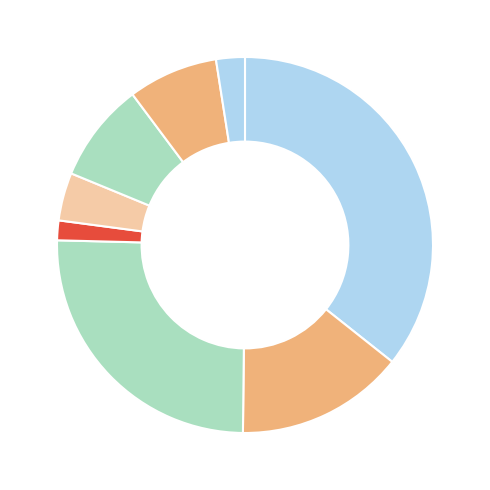

Count the number of slices in the pie.

8